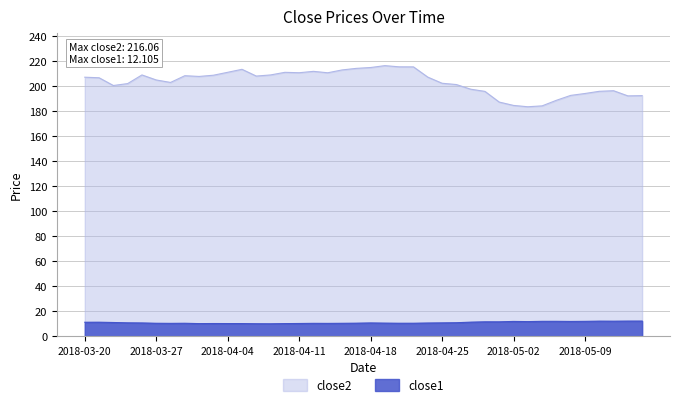

Is the value of close1 at 2018-04-23 greater than the value of close2 at 2018-04-17?

No